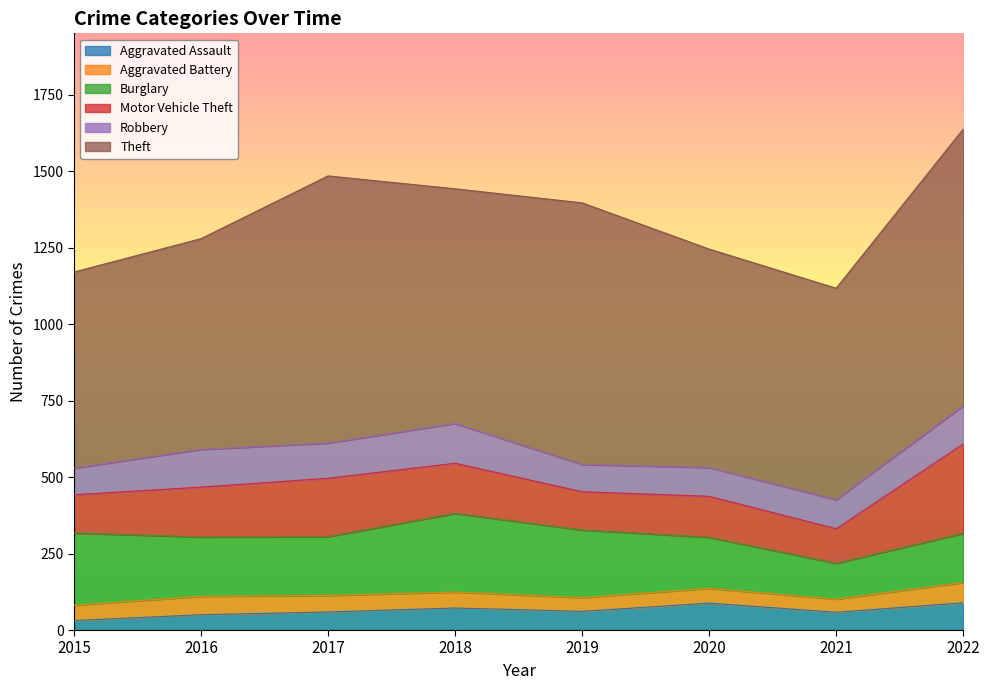

What is the value of the Theft point at the 5th from the left?

855